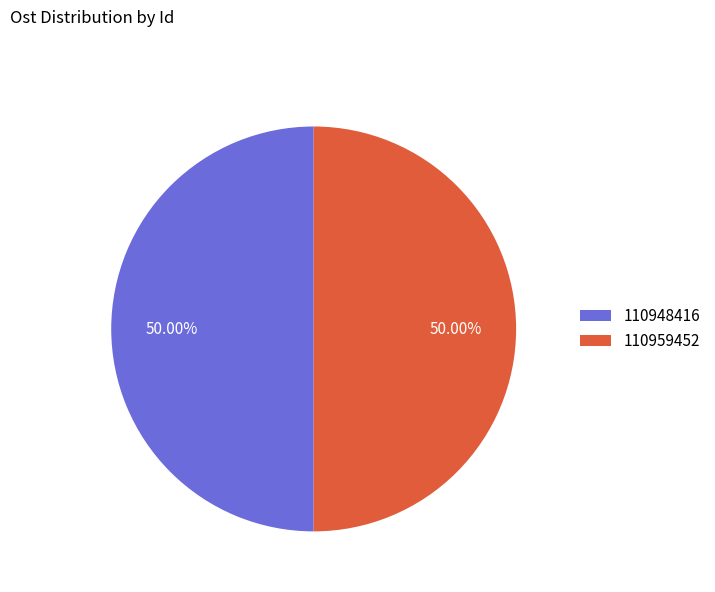

Approximately how many times larger is the value at 110948416 compared to 110959452?

1.0